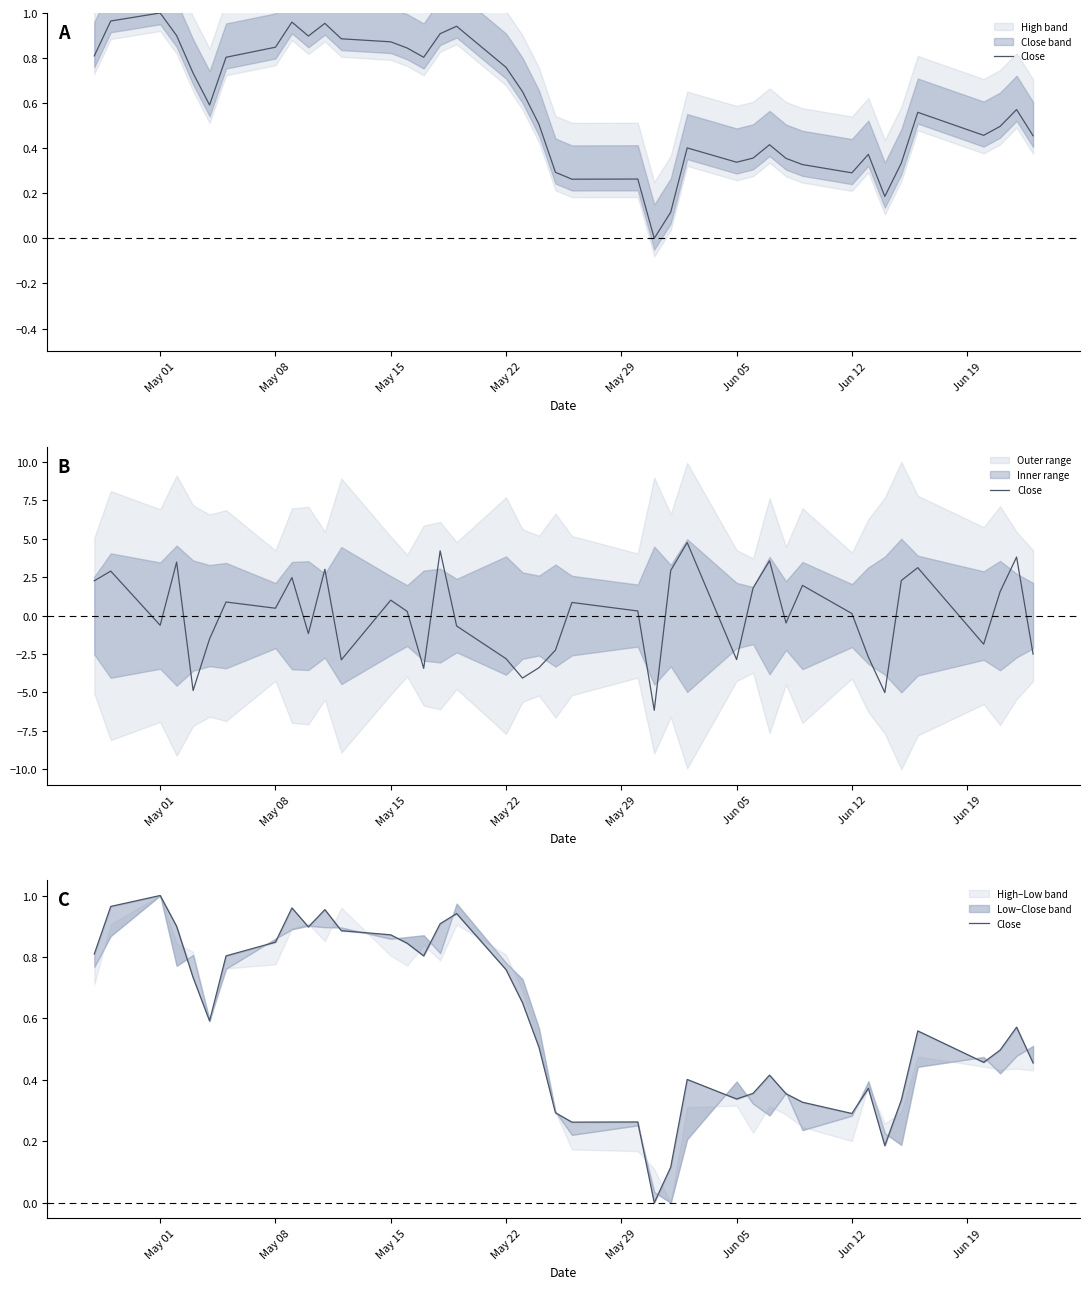

How many lines are shown in the chart?

1